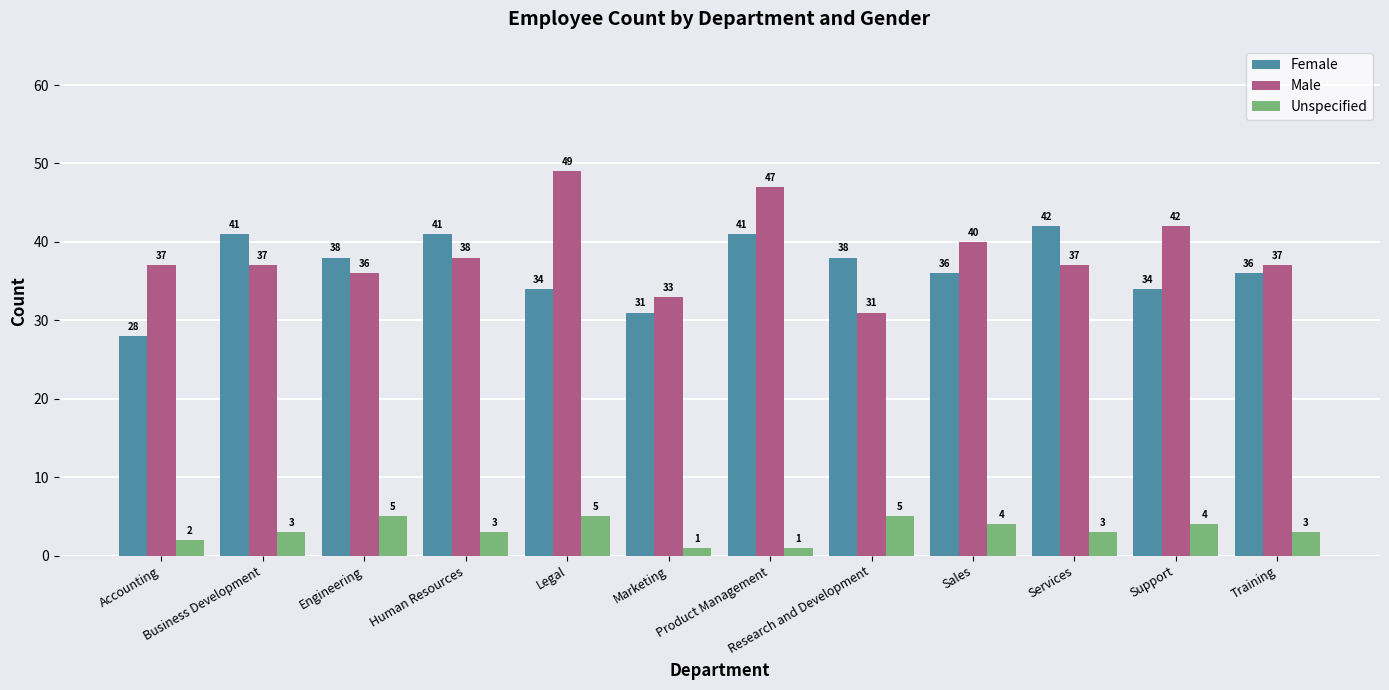

At Research and Development, list the series in order from largest to smallest.

Female, Male, Unspecified